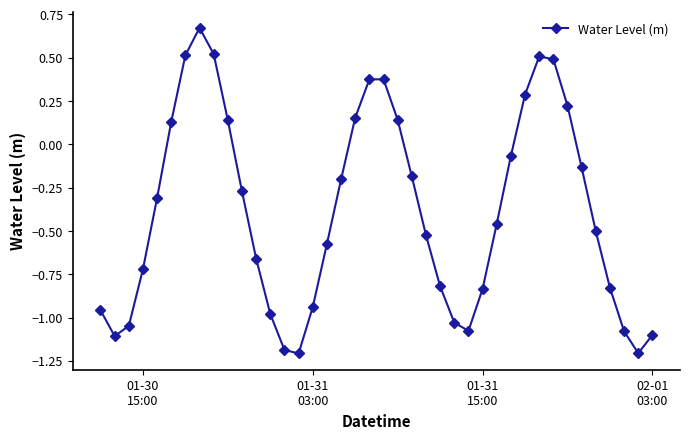

How many points are higher than both their immediate neighbors (excluding endpoints)?

3